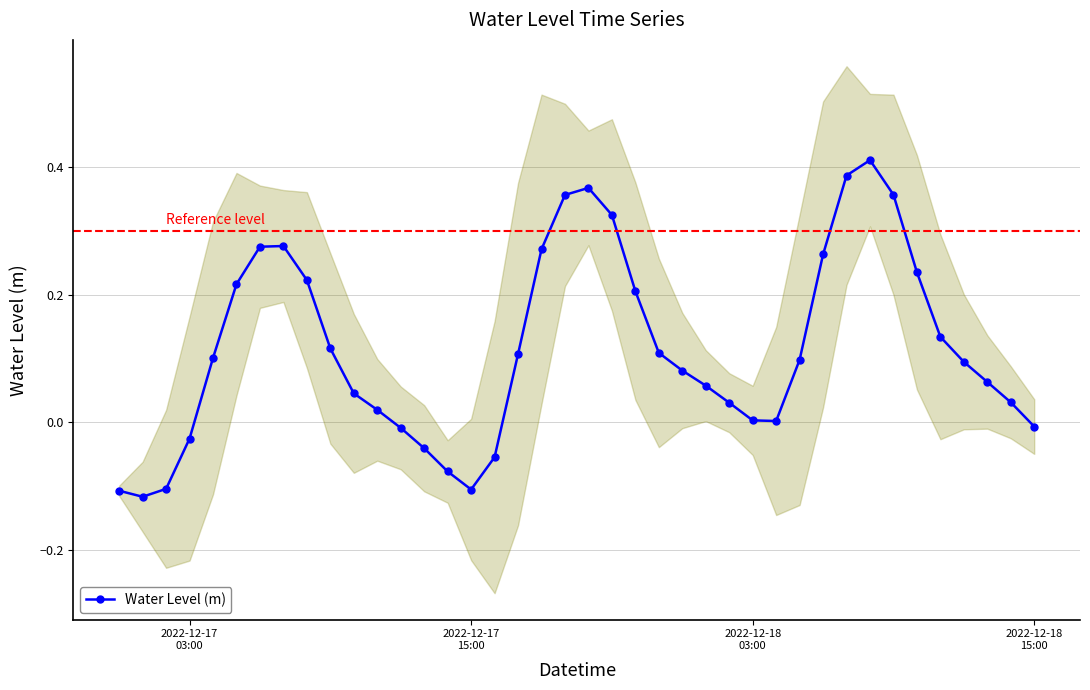

What is the value of the 21st point from the left?

0.4